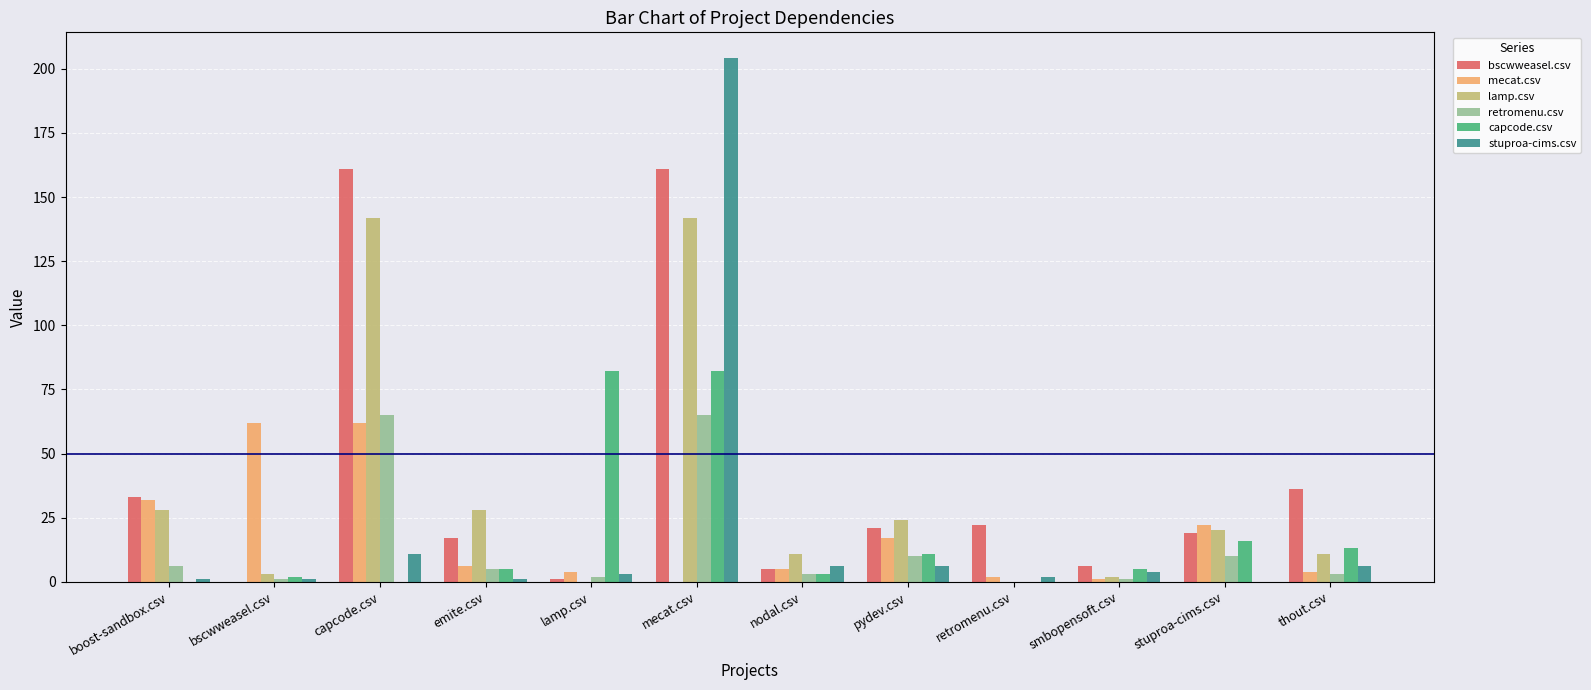

What is the maximum value shown in the chart?

204